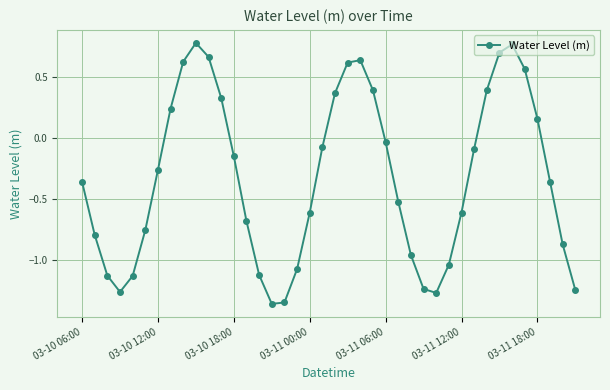

True or false: there are more than 1 points higher than both neighbors.

True